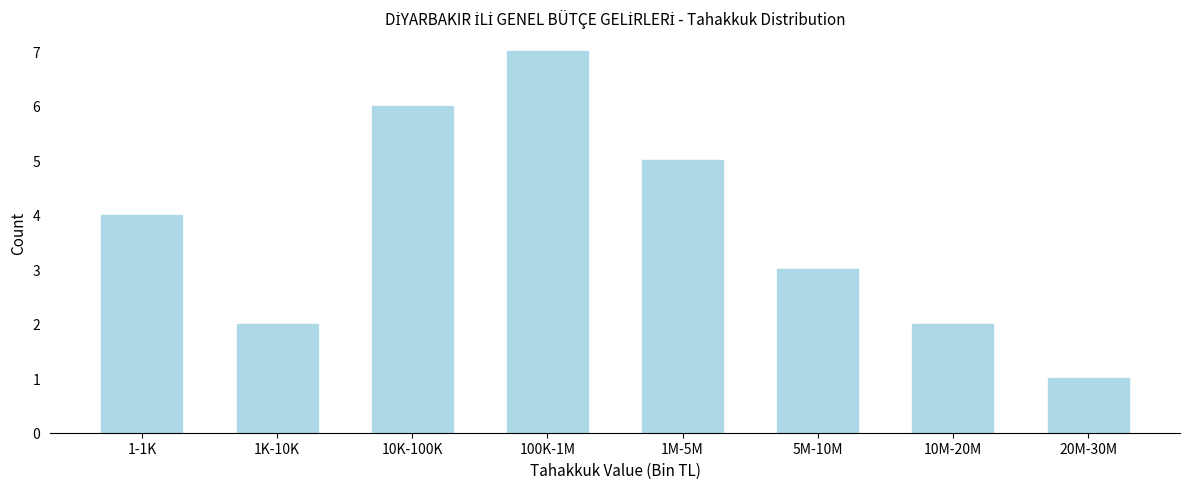

Reading left to right, transcribe all the data shown in this chart.

1-1K=4	1K-10K=2	10K-100K=6	100K-1M=7	1M-5M=5	5M-10M=3	10M-20M=2	20M-30M=1